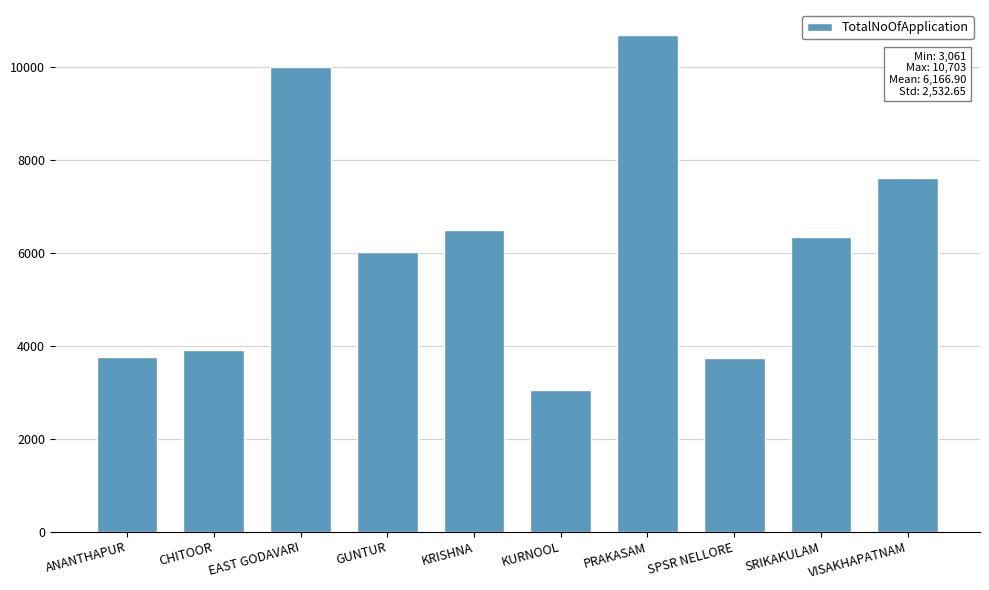

True or false: the data shows 3905 at CHITOOR.

True